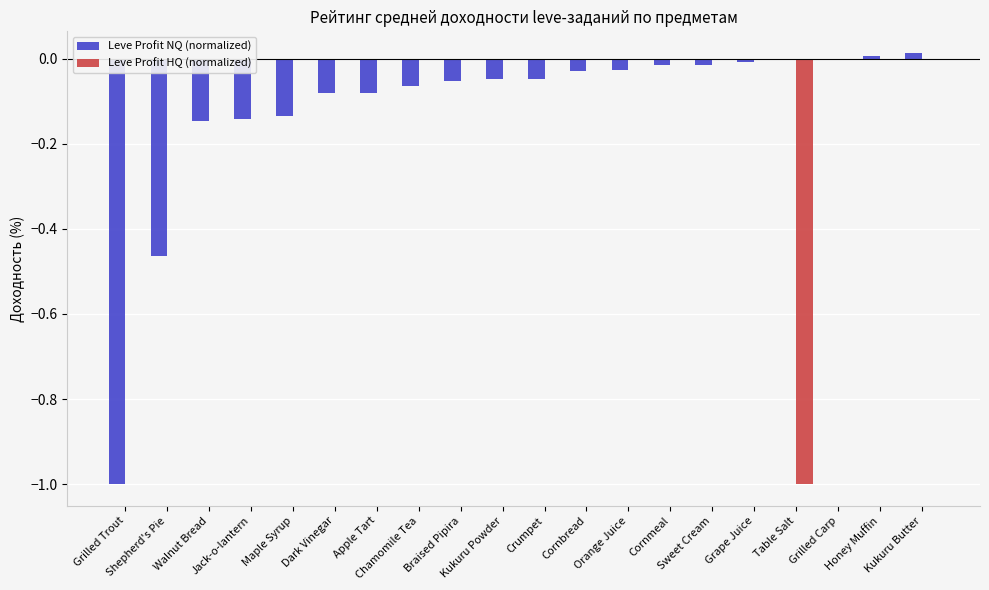

Which series has the largest total across all categories?

Leve Profit HQ (normalized)